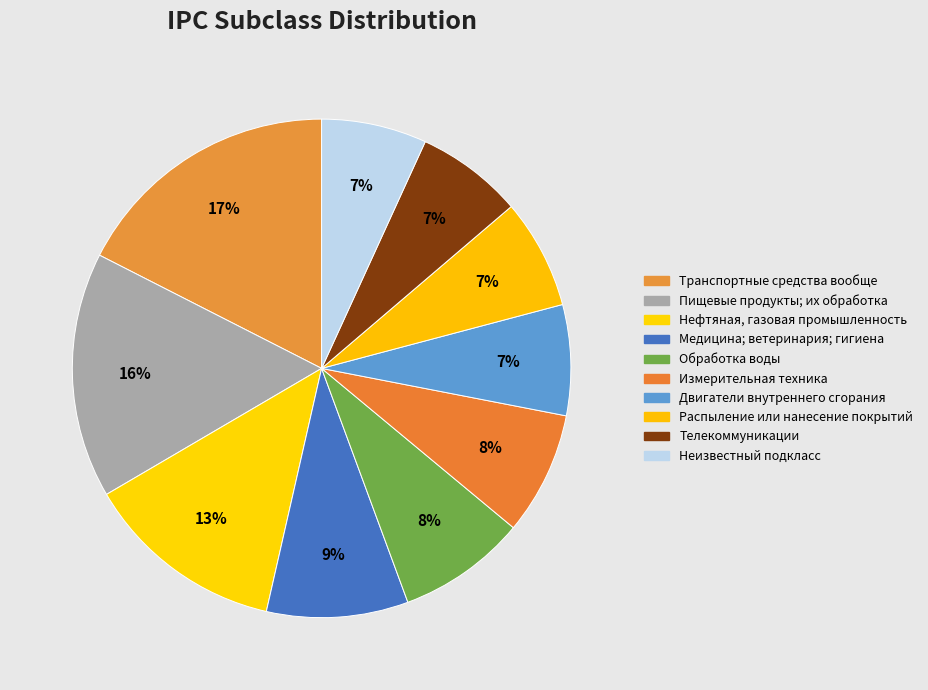

What percentage is the Нефтяная, газовая промышленность slice, to the nearest percent?

13%